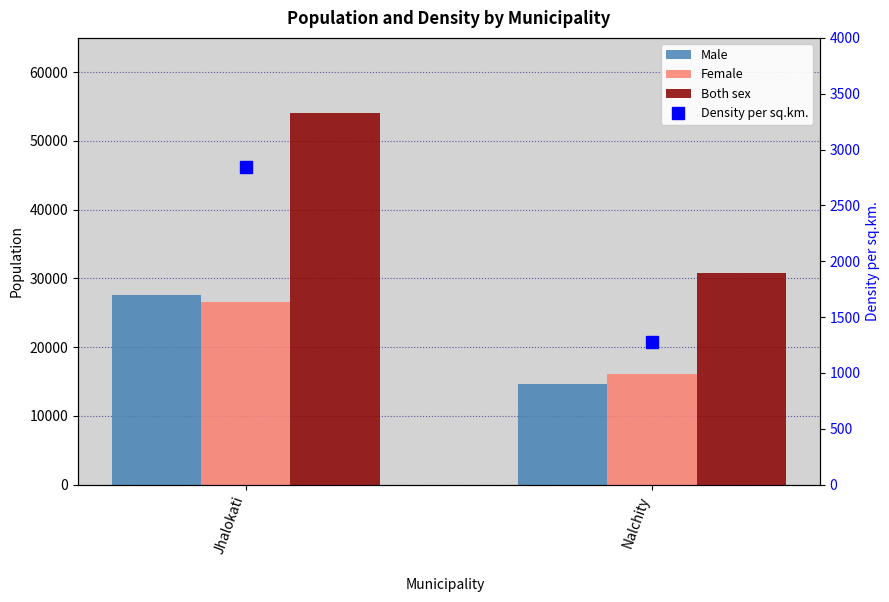

What is the value of the Both sex bar at the 2nd from the left?

30805